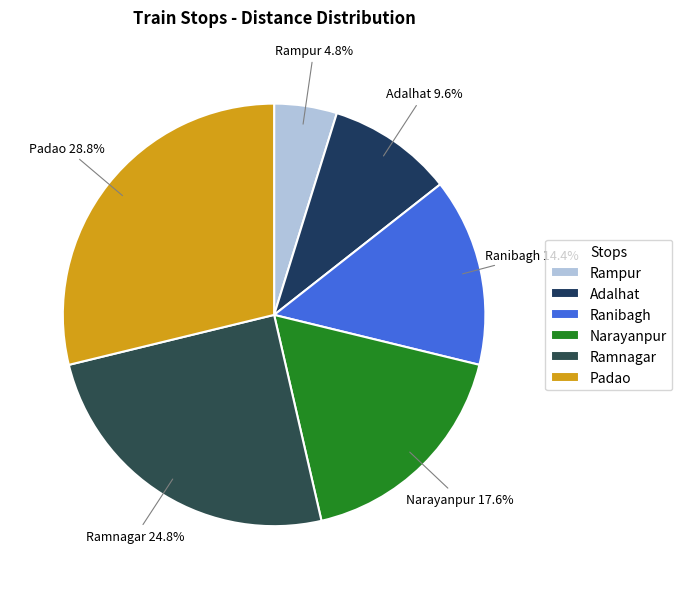

To the nearest percent, what portion does Adalhat represent?

10%